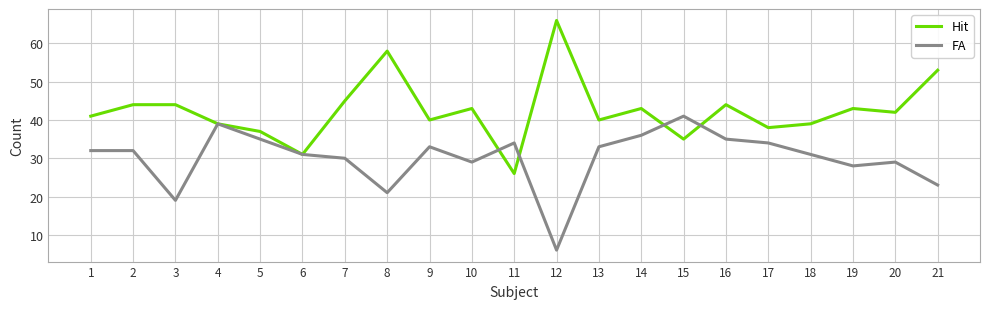

What is the average value of the FA series?

30